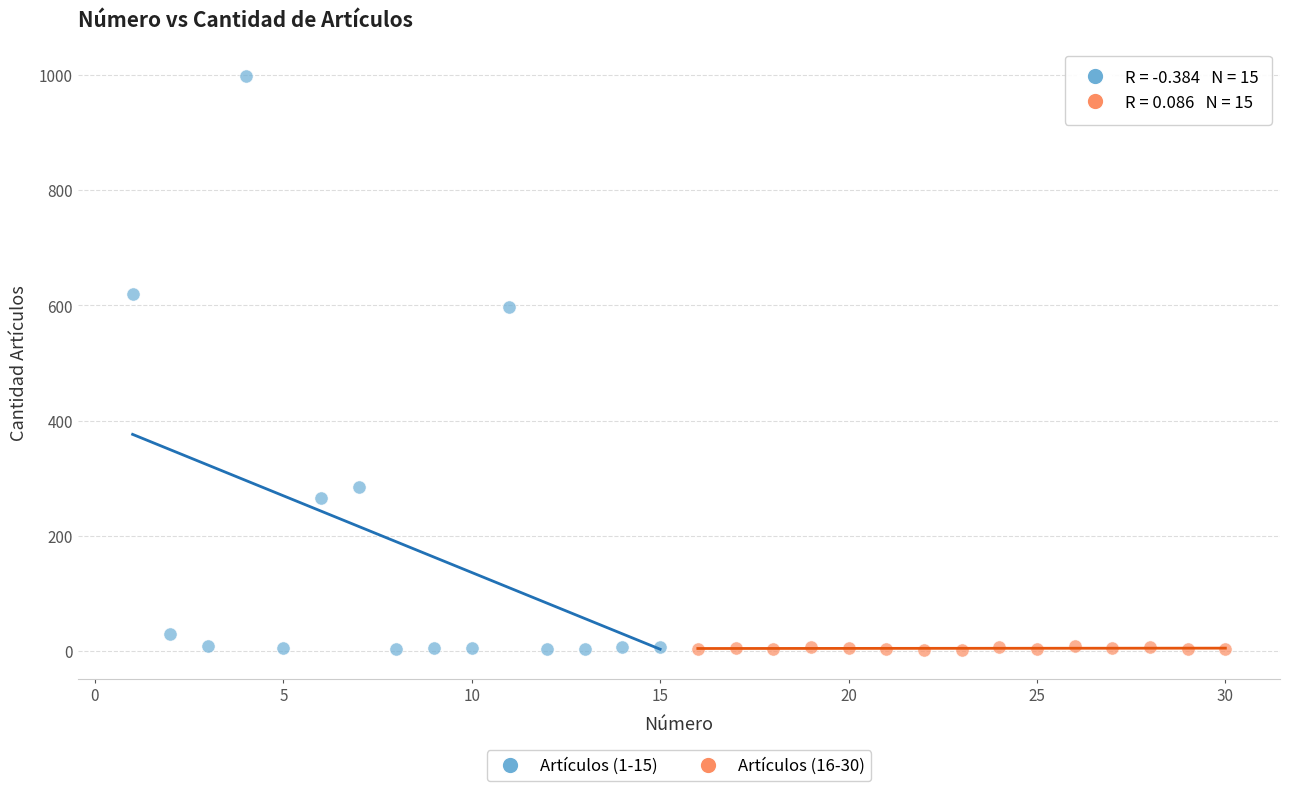

Which series reaches the maximum Y coordinate?

Artículos (1-15)